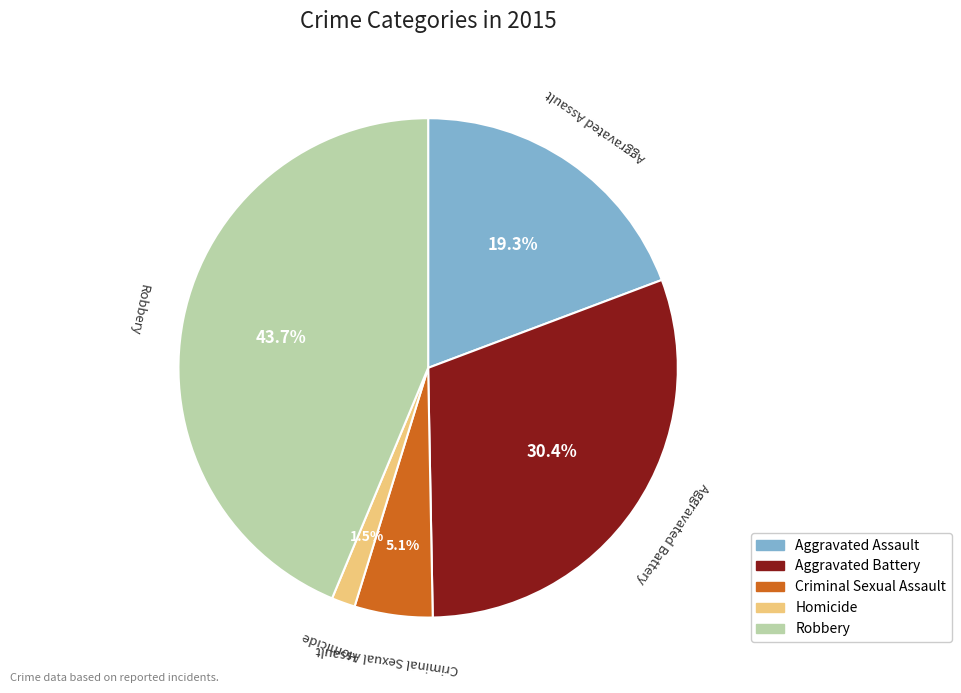

Is Aggravated Assault the majority of the pie?

No